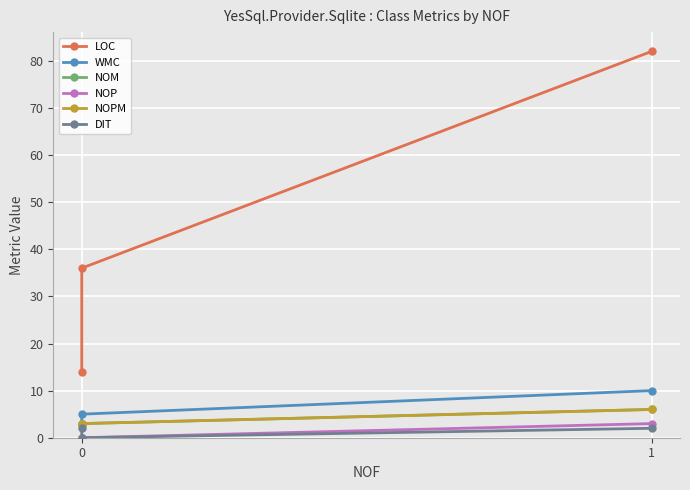

Which series has the largest total across all categories?

LOC